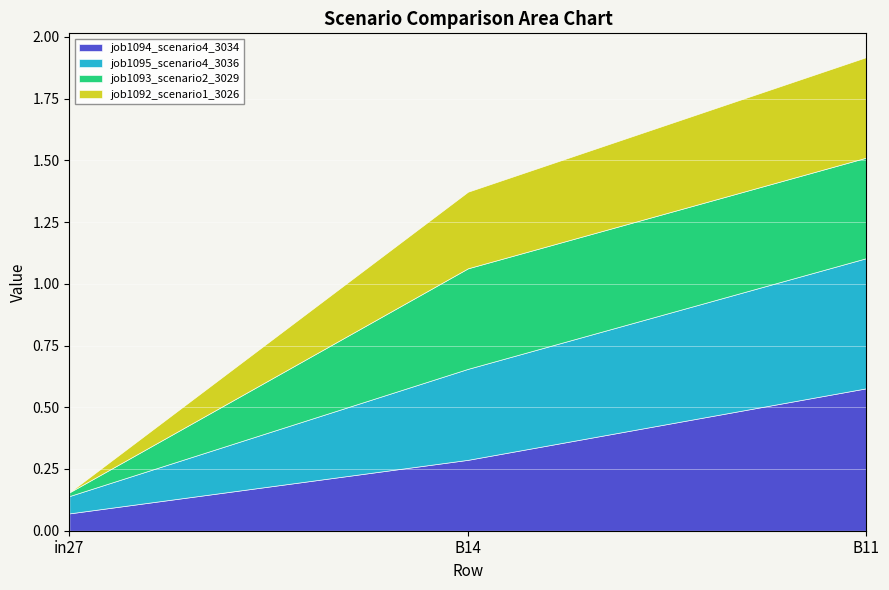

At how many categories does at least one series exceed 0?

3